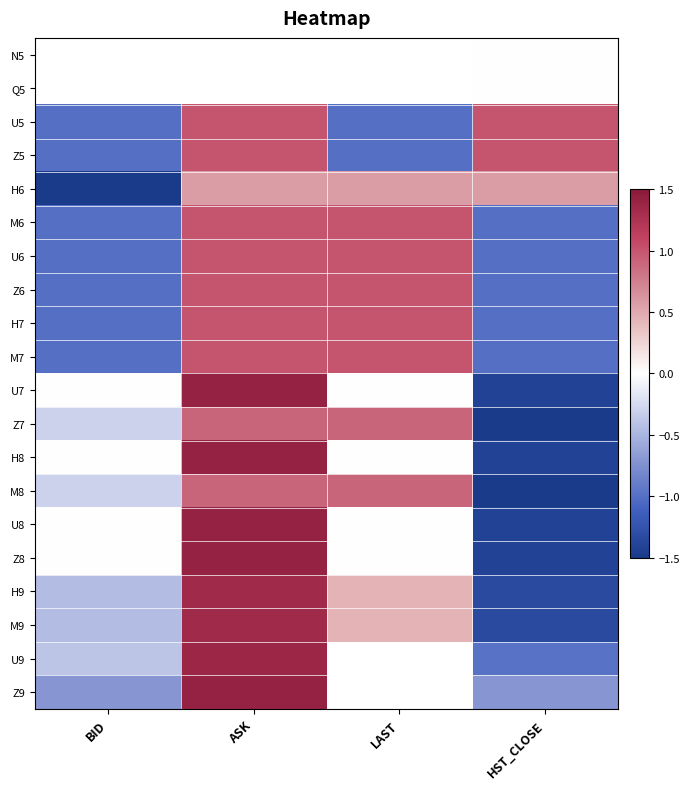

List the labels in order of H6 value, largest first.

ASK, LAST, HST_CLOSE, BID